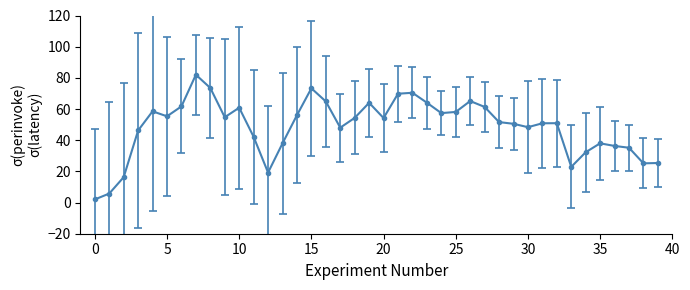

True or false: the data has more than 0 interior local peaks.

True